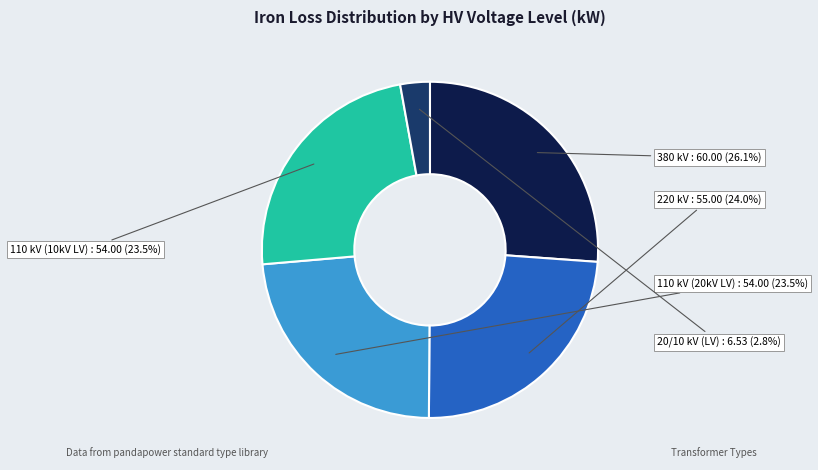

Rank the categories by value from highest to lowest.

380, 220, 110, 20, 10